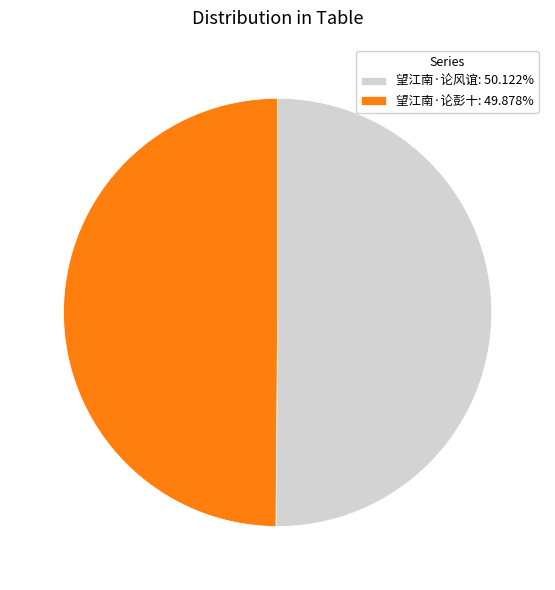

What is the ratio of the value at 望江南·论彭十: 49.878% to the value at 望江南·论风谊: 50.122%?

1.0